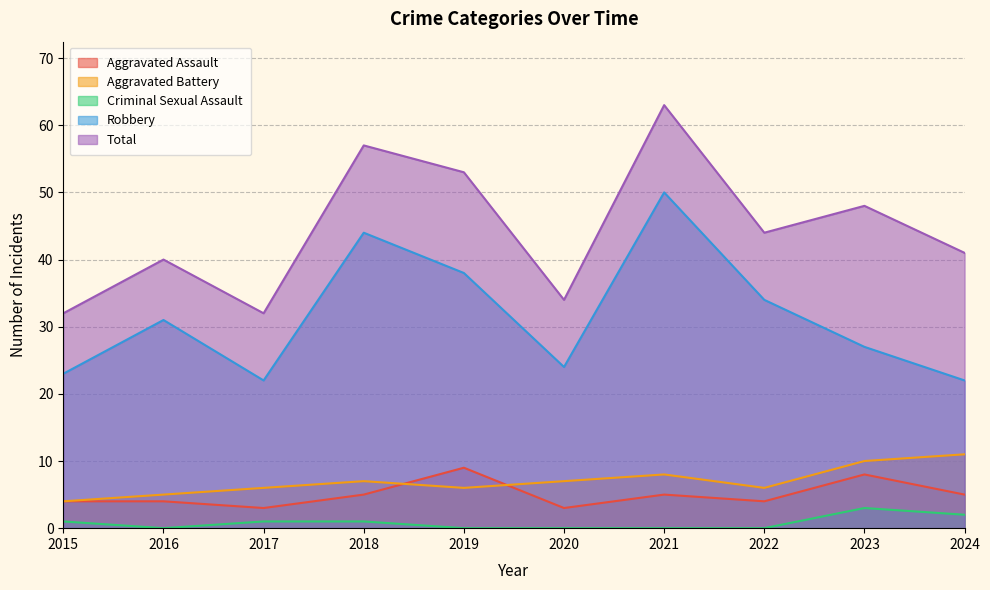

At 2020, list the series in order from smallest to largest.

Criminal Sexual Assault, Aggravated Assault, Aggravated Battery, Robbery, Total